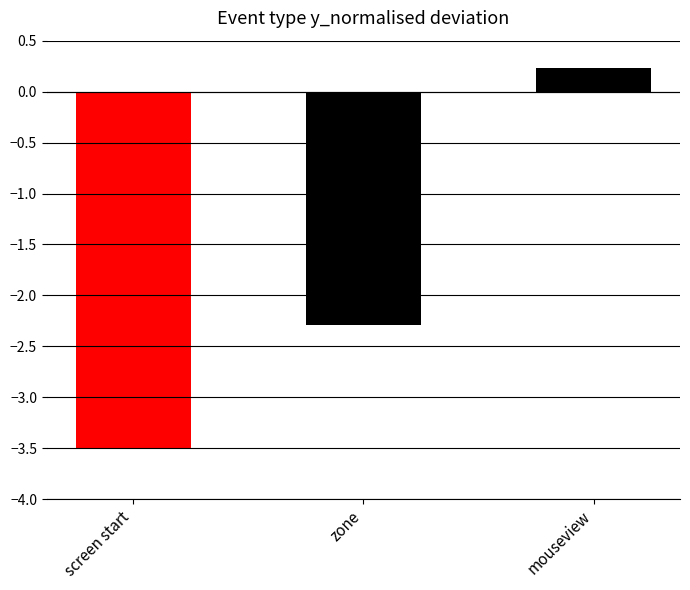

Where does the data first go above -2?

mouseview